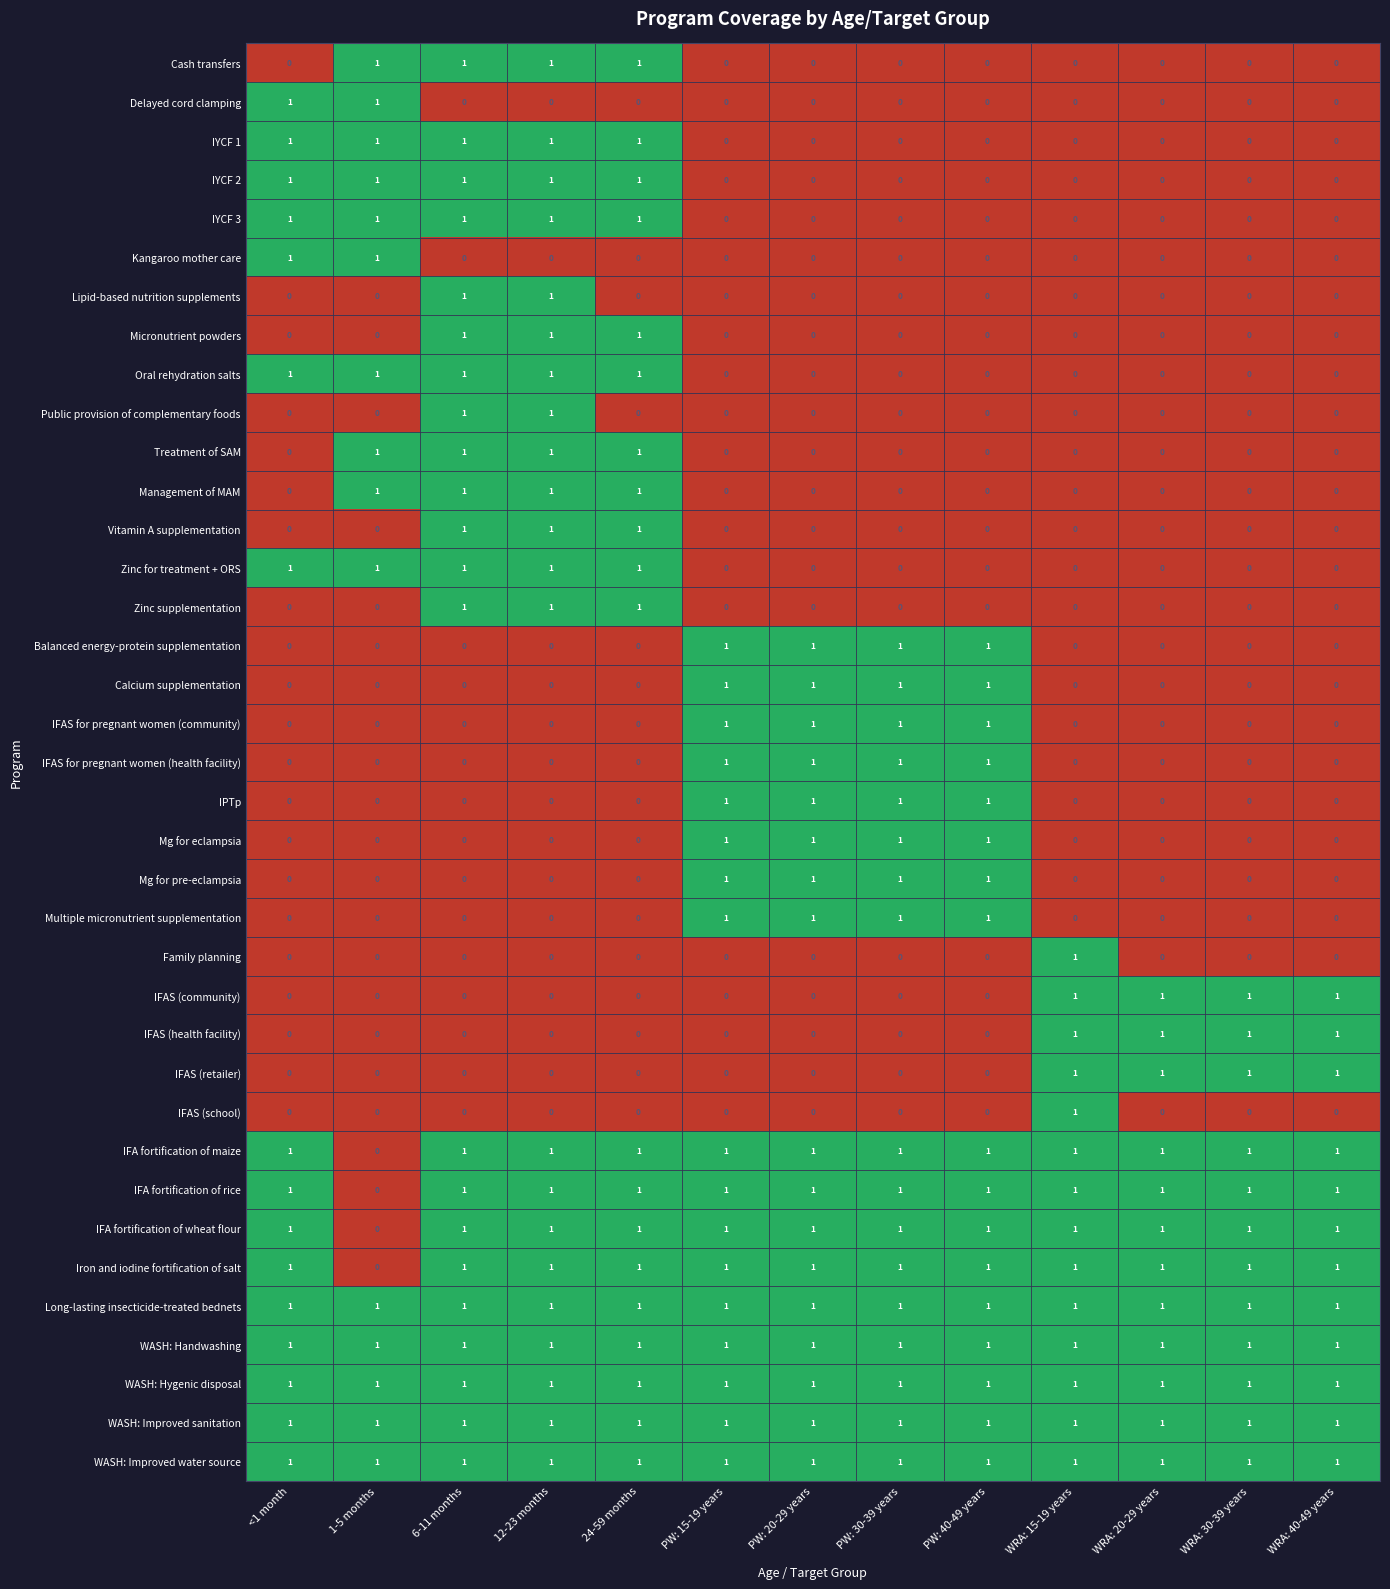

The value of Calcium supplementation at PW: 15-19 years is 1. True or false?

True